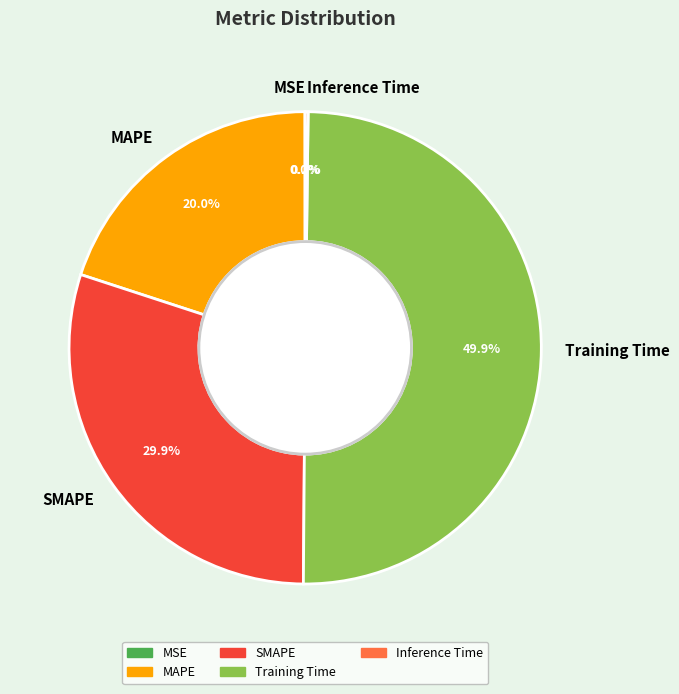

Is it true that Training Time is 41% of the pie?

False